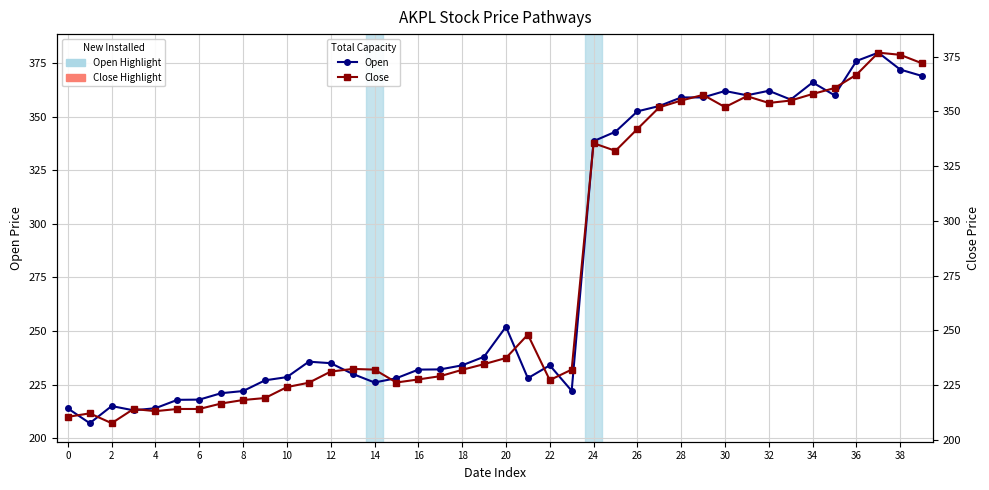

True or false: Open has more than 2 interior local peaks.

True